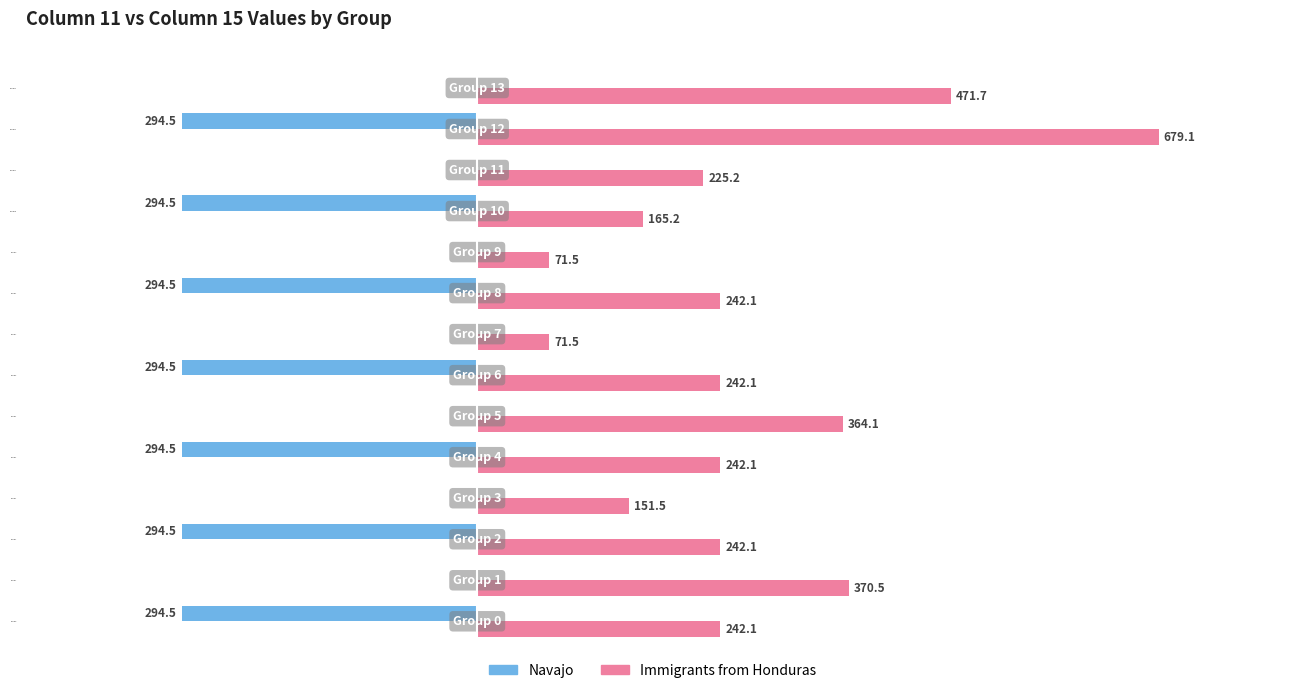

Which label corresponds to the largest value in the chart?

Group 12